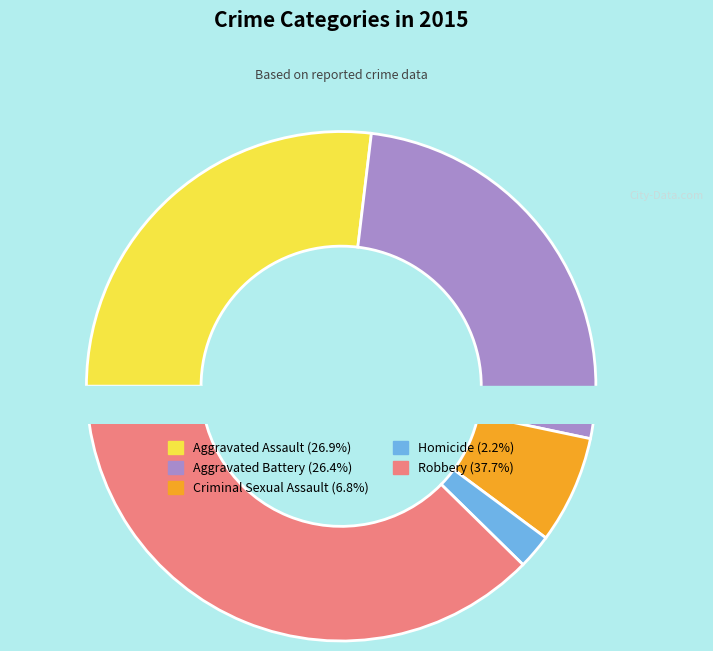

How many segments does this pie chart have?

5